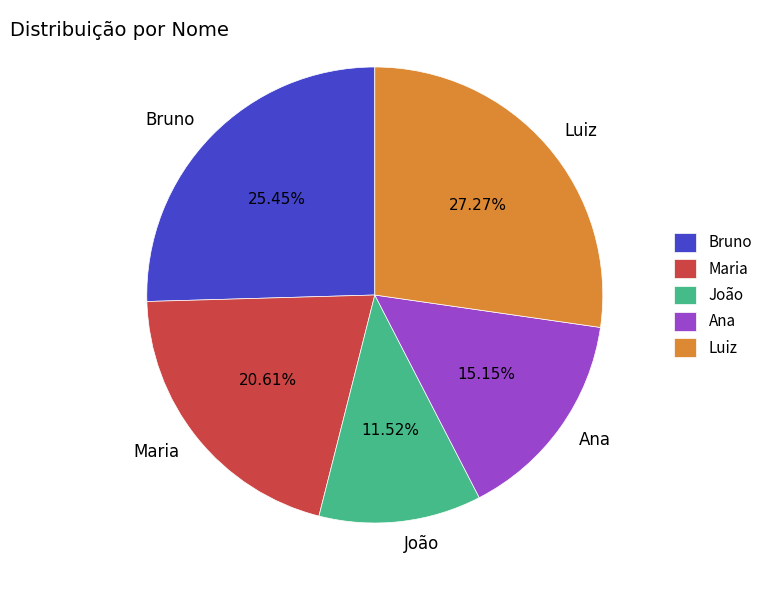

How many slices are in this pie chart?

5